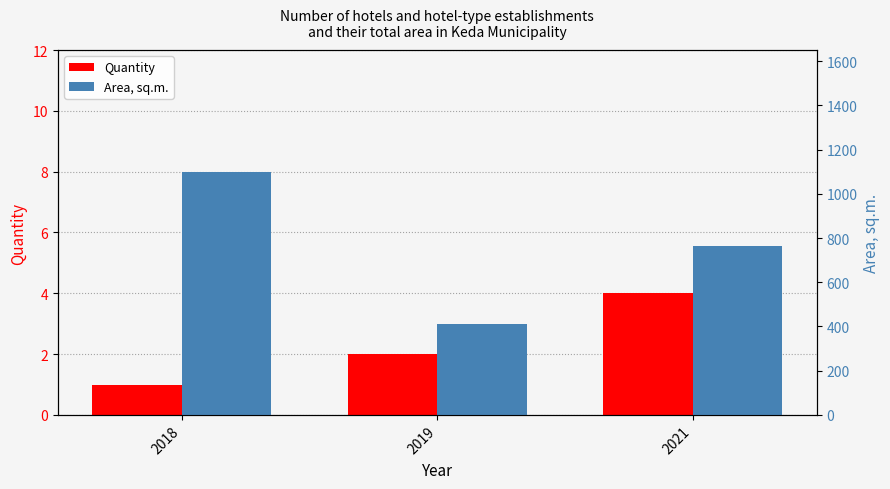

What is the difference between the maximum and minimum values in the Quantity series?

3